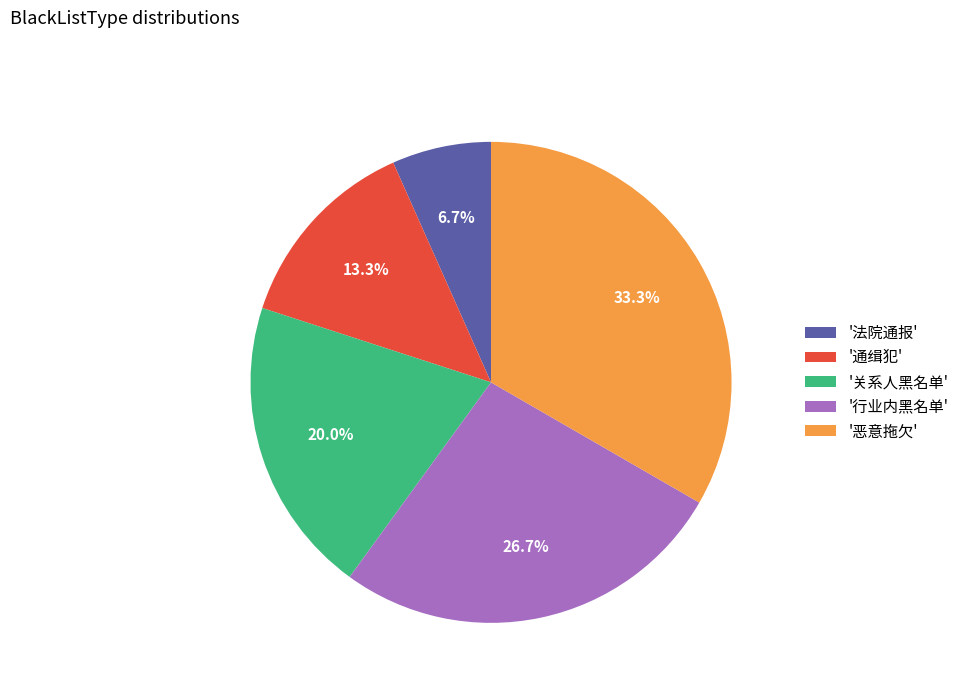

Is the sum of '恶意拖欠' and '关系人黑名单' greater than half?

Yes